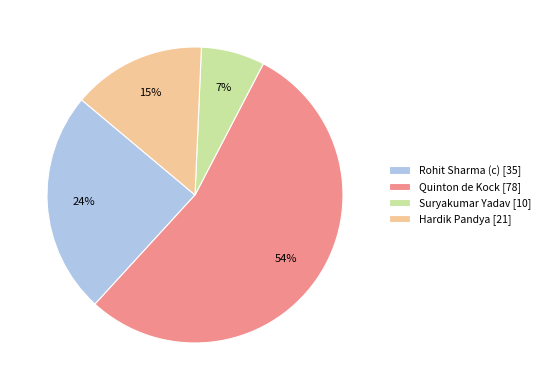

What percentage is the Rohit Sharma (c) slice, to the nearest percent?

24%